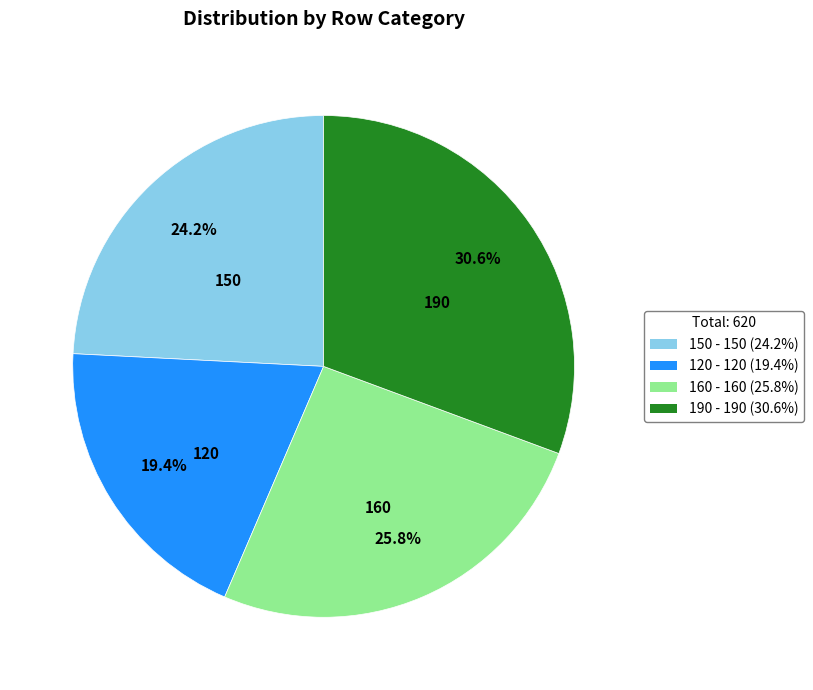

Which slice is the largest?

190